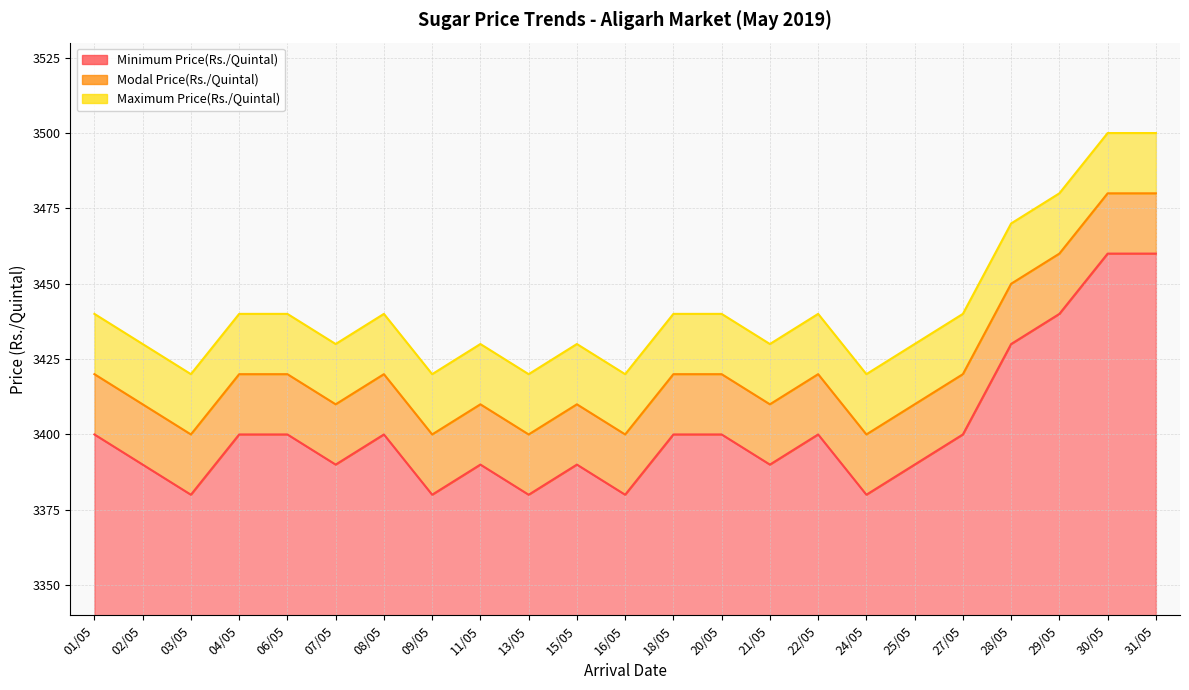

True or false: Maximum Price(Rs./Quintal) has a value of 3440 at 22/05.

True